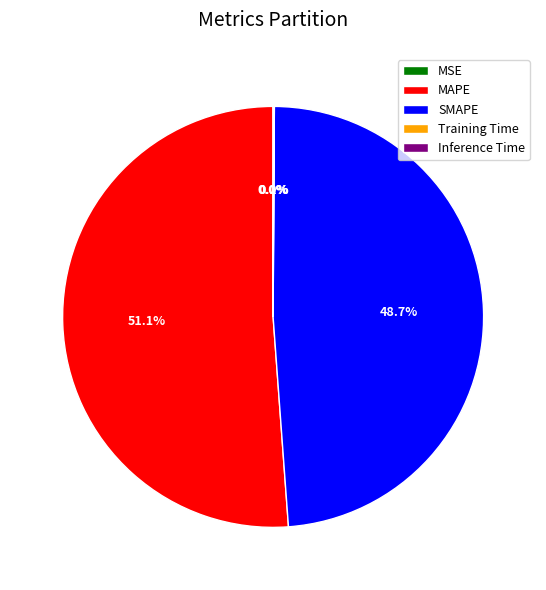

True or false: MAPE accounts for 51% of the total.

True